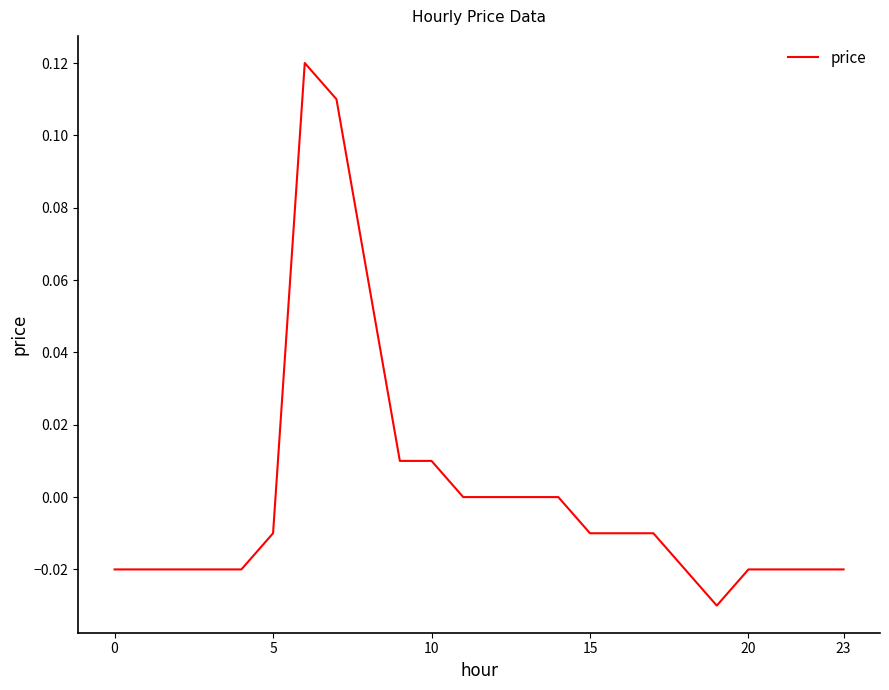

Does the chart have visible grid lines?

No